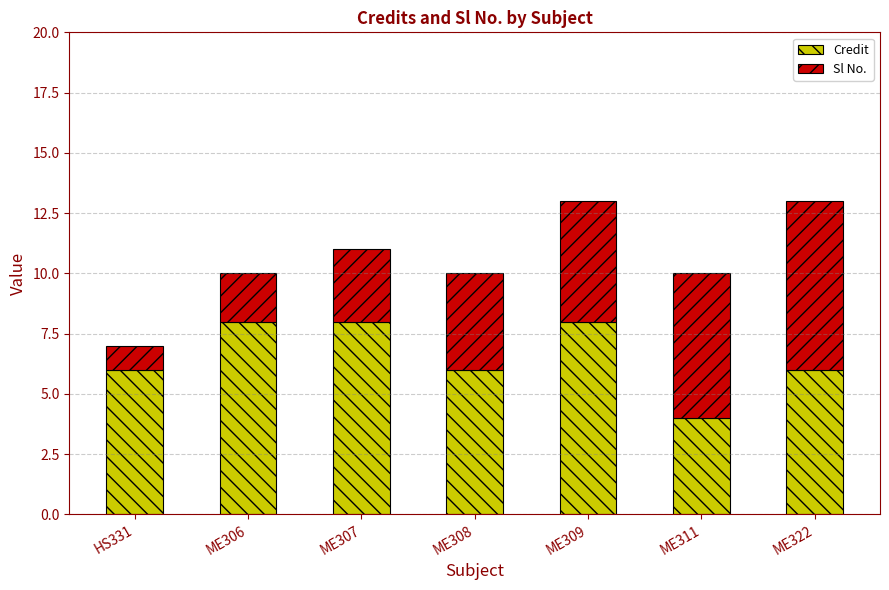

What is the difference between the maximum and minimum values in the Credit series?

4